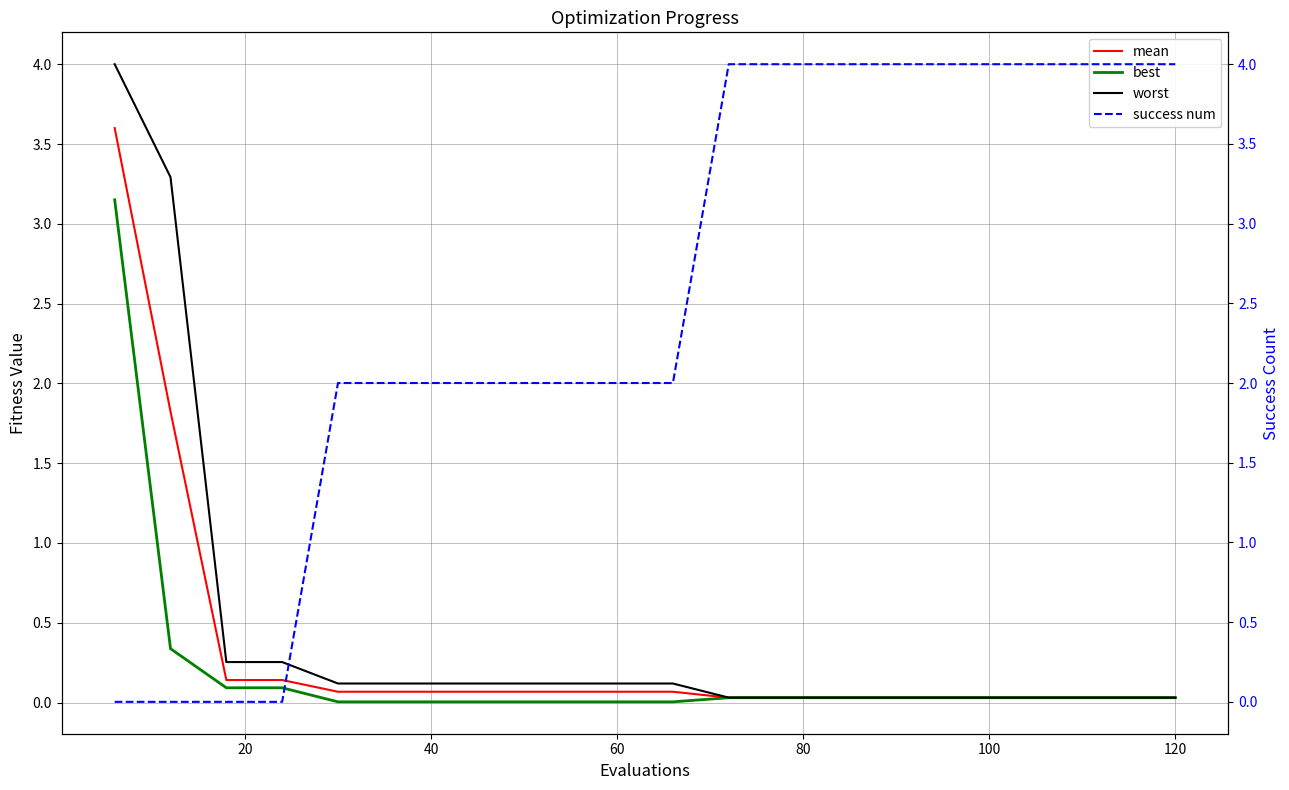

True or false: success num and best intersect in this chart.

True